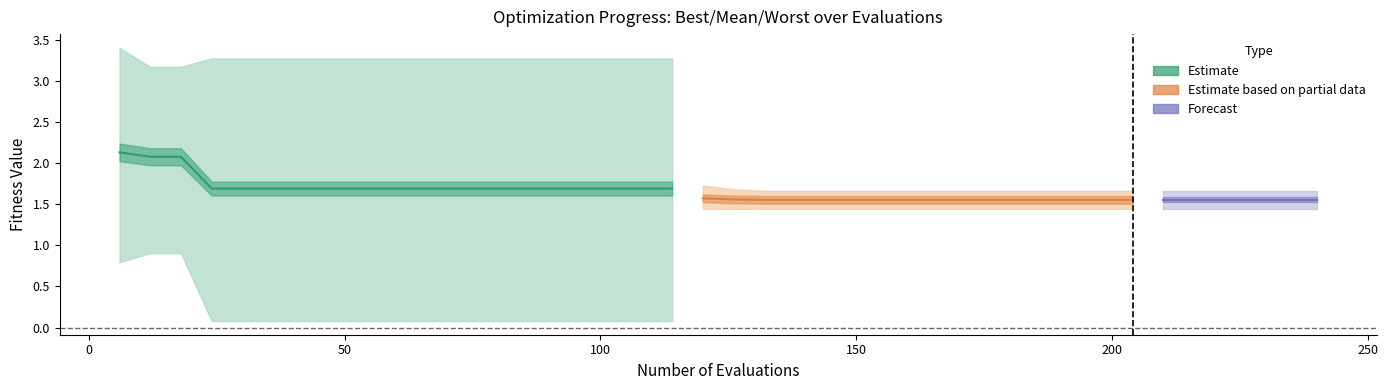

Reading left to right, what are all the values shown in this chart?

mean: 6=2.1	12=2.1	18=2.1	24=1.7	30=1.7	36=1.7	42=1.7	48=1.7	54=1.7	60=1.7	66=1.7	72=1.7	78=1.7	84=1.7	90=1.7	96=1.7	102=1.7	108=1.7	114=1.7	120=1.6	126=1.6	132=1.6	138=1.6	144=1.6	150=1.6	156=1.6	162=1.6	168=1.6	174=1.6	180=1.6	186=1.6	192=1.6	198=1.6	204=1.6	210=1.6	216=1.6	222=1.6	228=1.6	234=1.6	240=1.6
best: 6=0.8	12=0.9	18=0.9	24=0.1	30=0.1	36=0.1	42=0.1	48=0.1	54=0.1	60=0.1	66=0.1	72=0.1	78=0.1	84=0.1	90=0.1	96=0.1	102=0.1	108=0.1	114=0.1	120=1.4	126=1.4	132=1.4	138=1.4	144=1.4	150=1.4	156=1.4	162=1.4	168=1.4	174=1.4	180=1.4	186=1.4	192=1.4	198=1.4	204=1.4	210=1.4	216=1.4	222=1.4	228=1.4	234=1.4	240=1.4
worst: 6=3.4	12=3.2	18=3.2	24=3.3	30=3.3	36=3.3	42=3.3	48=3.3	54=3.3	60=3.3	66=3.3	72=3.3	78=3.3	84=3.3	90=3.3	96=3.3	102=3.3	108=3.3	114=3.3	120=1.7	126=1.7	132=1.7	138=1.7	144=1.7	150=1.7	156=1.7	162=1.7	168=1.7	174=1.7	180=1.7	186=1.7	192=1.7	198=1.7	204=1.7	210=1.7	216=1.7	222=1.7	228=1.7	234=1.7	240=1.7